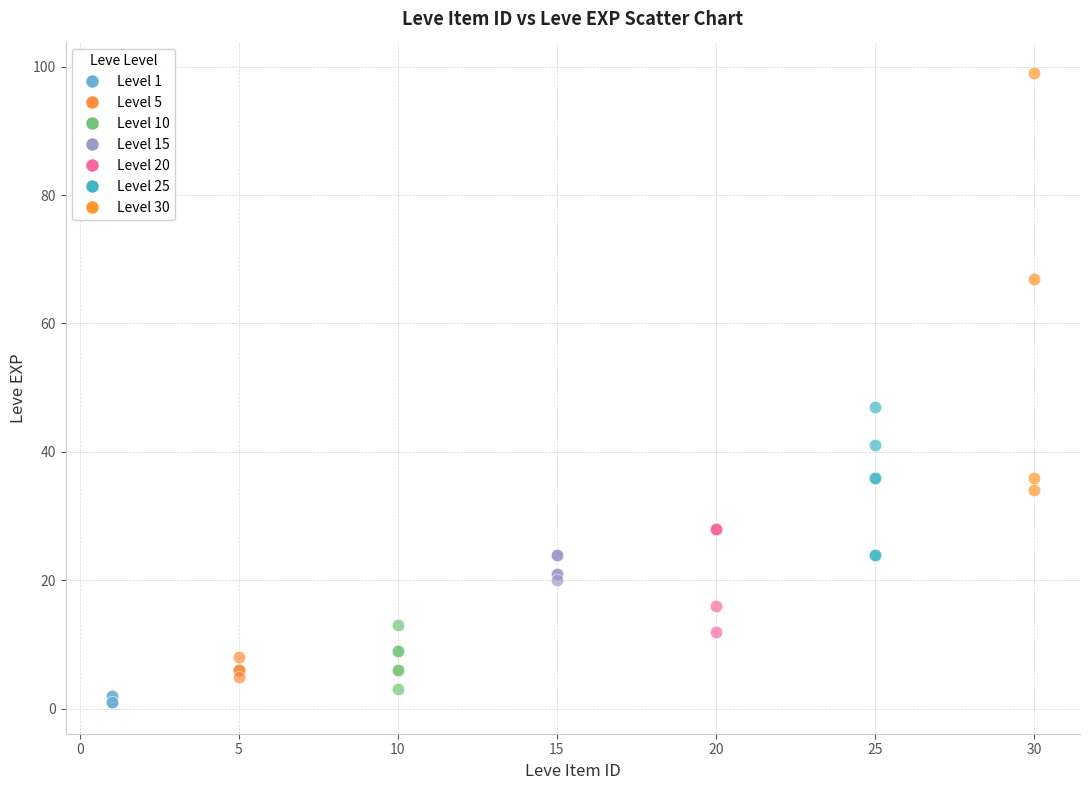

Which series has the widest spread of Y values?

Level 30